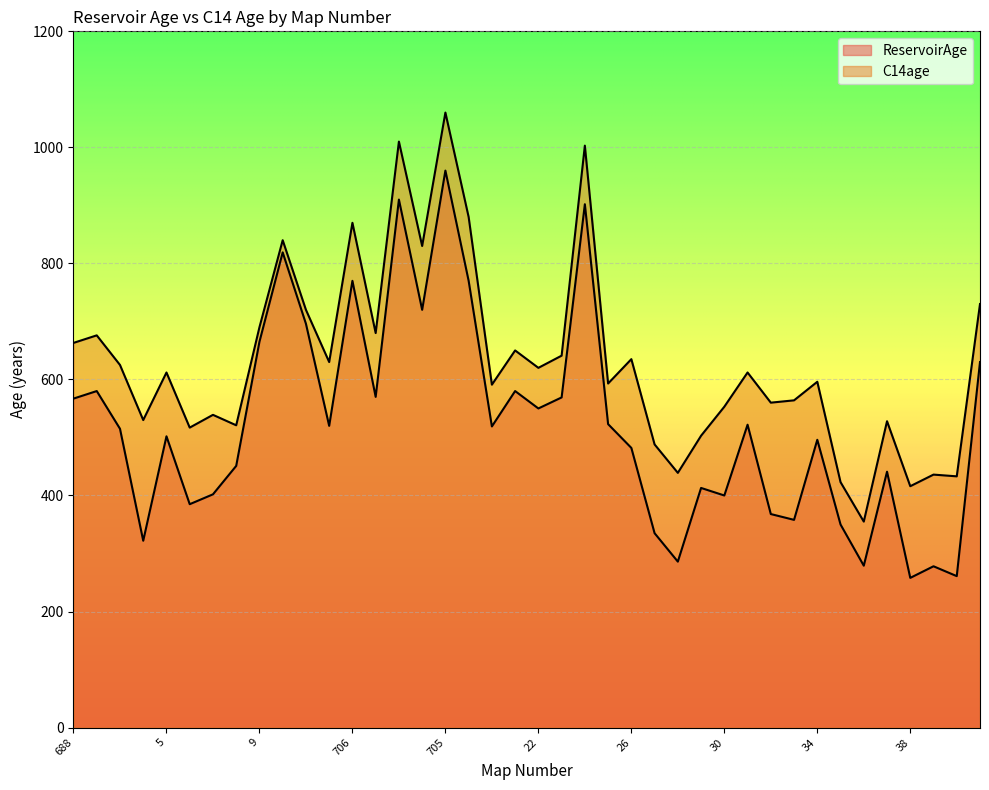

Reading left to right, extract all data points from this chart.

ReservoirAge: 567	580	515	322	502	385	402	451	665	819	696	520	770	570	910	720	960	770	519	580	550	569	902	523	482	335	286	413	400	522	368	358	496	350	279	441	258	278	261	630
C14age: 663	676	625	530	612	517	539	521	690	840	720	630	870	680	1010	830	1060	880	591	650	620	641	1003	593	635	488	439	503	553	612	560	564	596	423	355	528	416	436	433	730